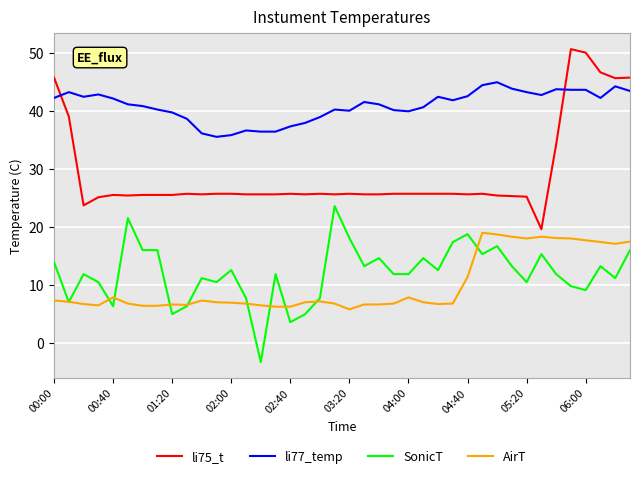

What is the greatest value displayed?

50.6